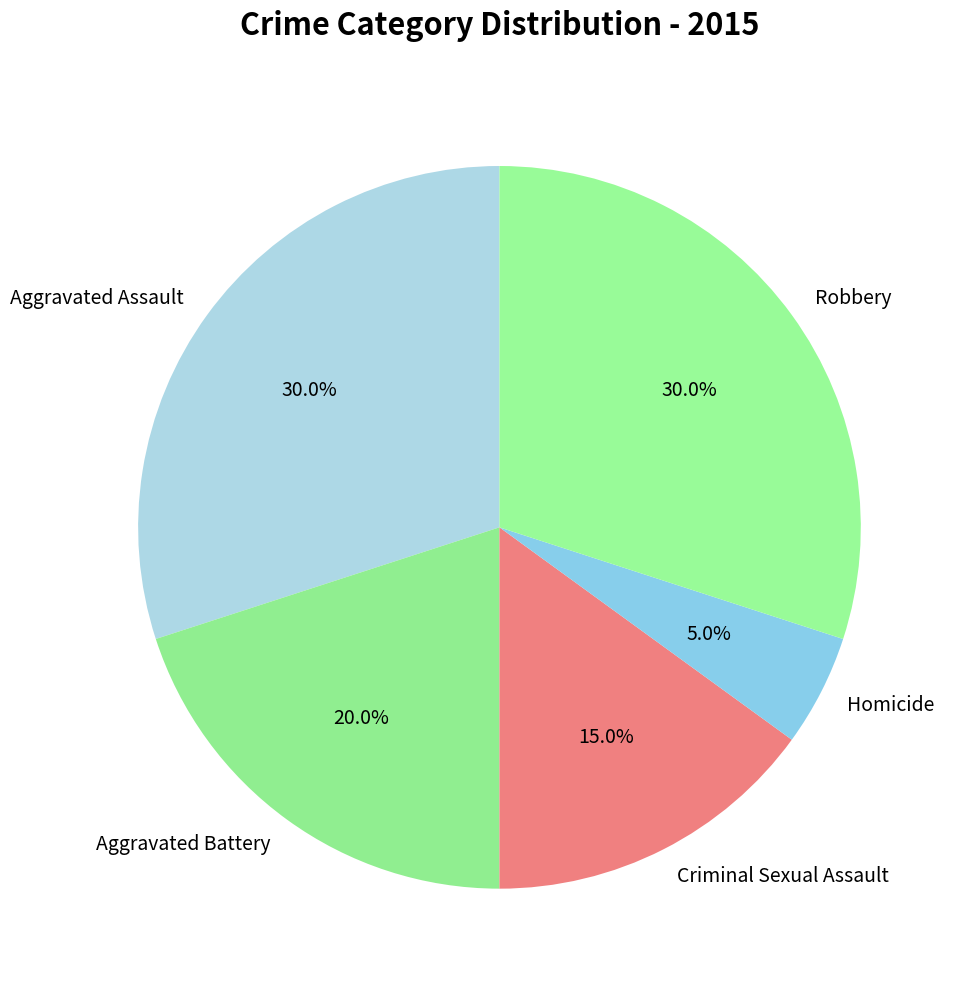

Does any single category account for the majority?

No